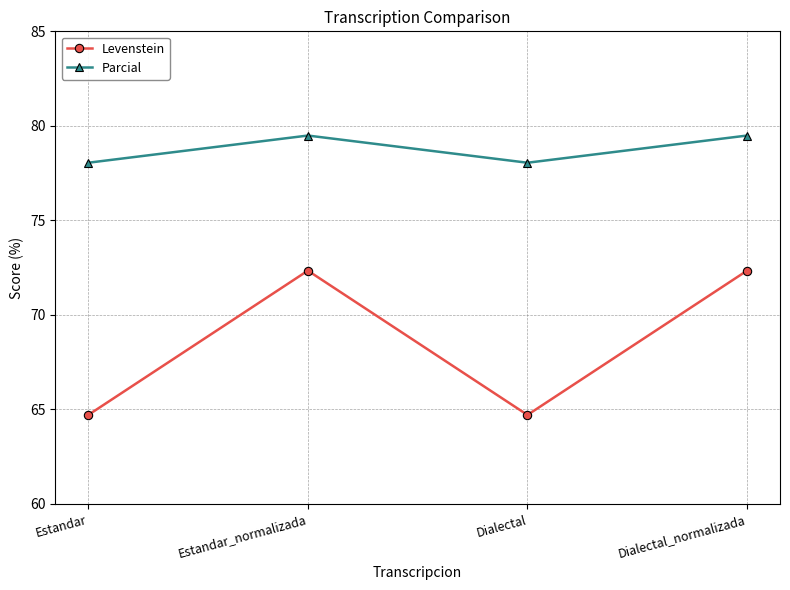

True or false: Levenstein has more than 0 points higher than both neighbors.

True